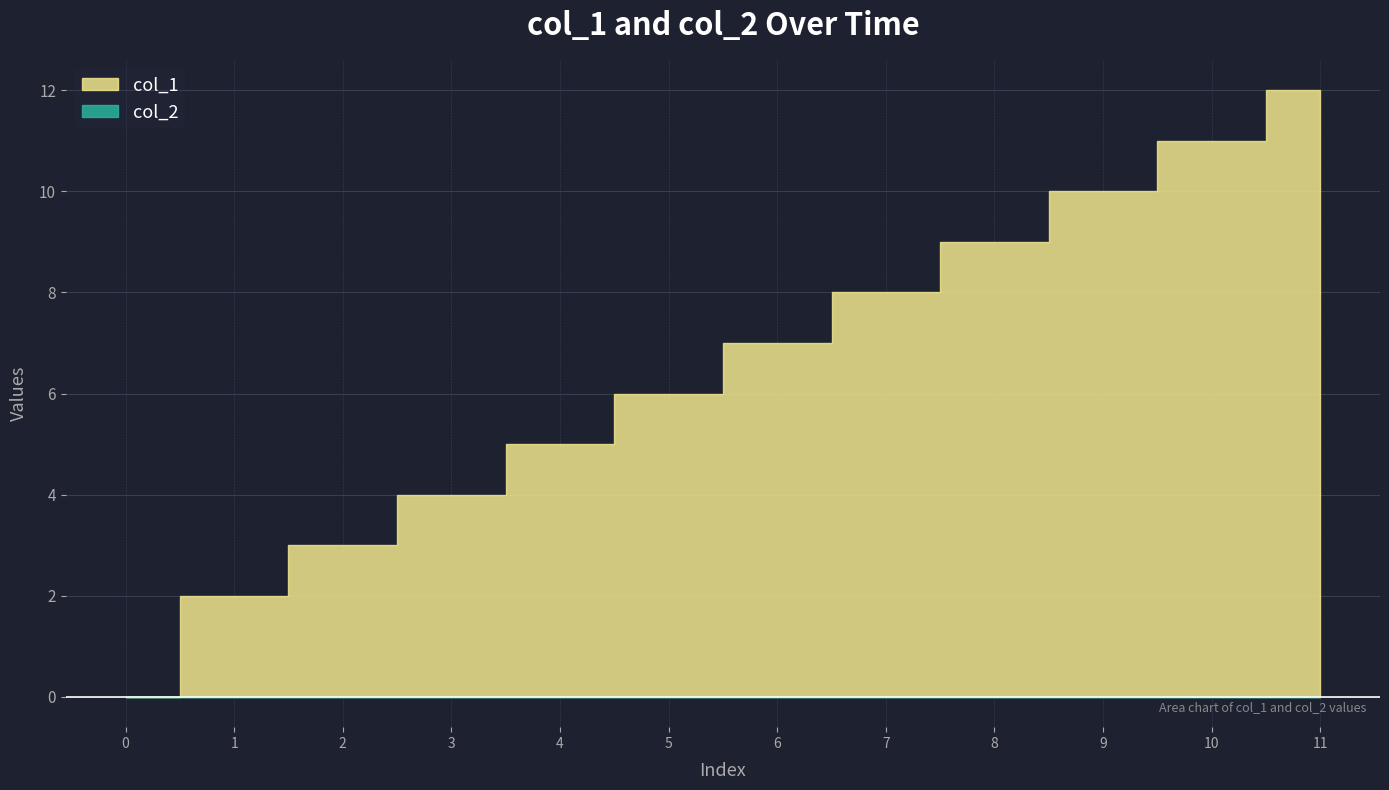

At 2, list the series in order from smallest to largest.

col_2, col_1